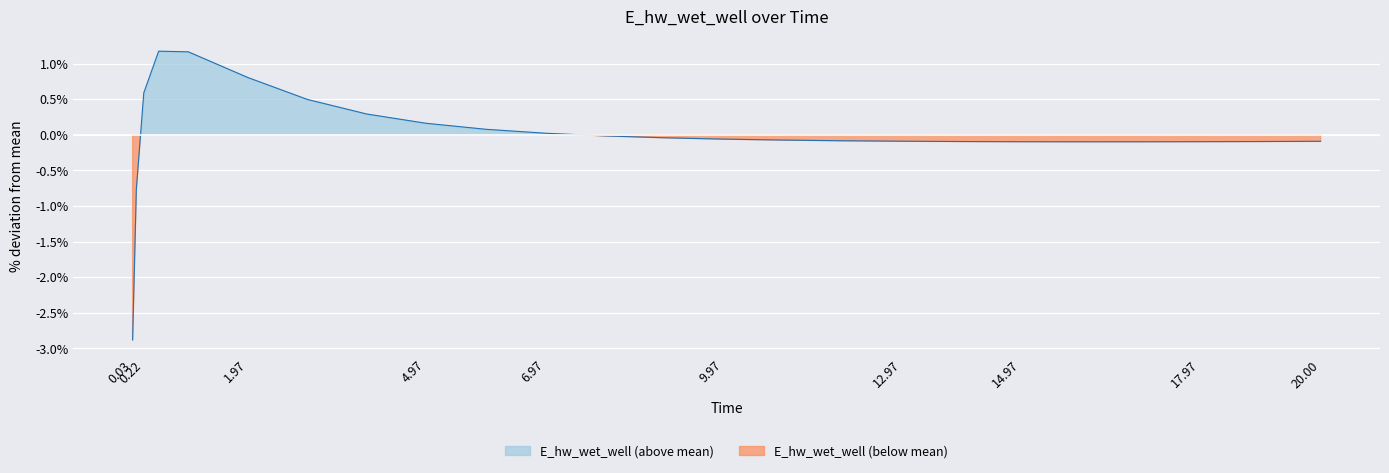

The chart shows a value of 0.3 at 3.96875. True or false?

True